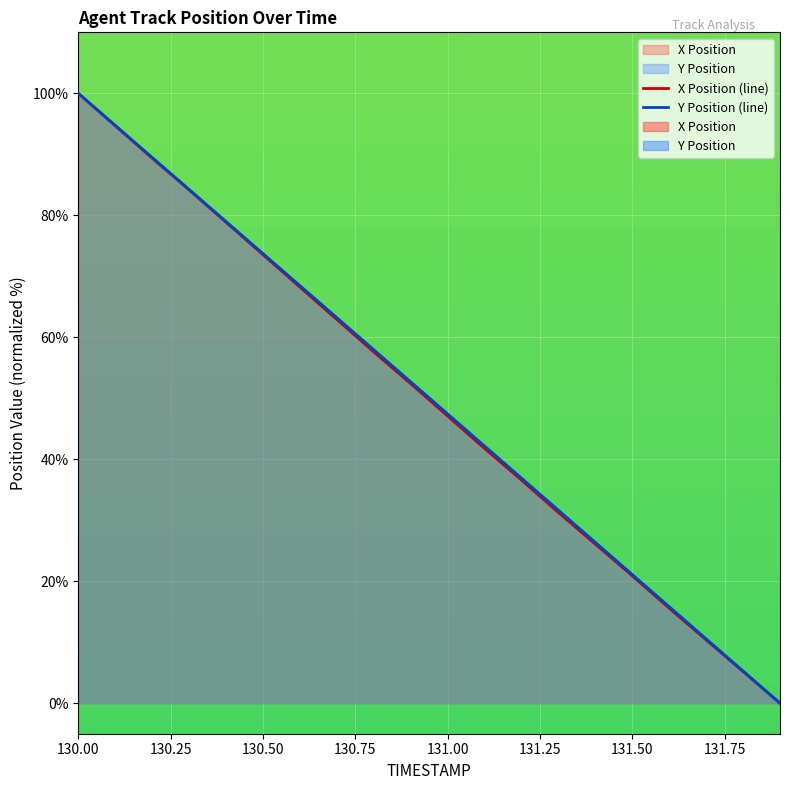

What is the value of the X Position (line) point at the 1st from the left?

100.0